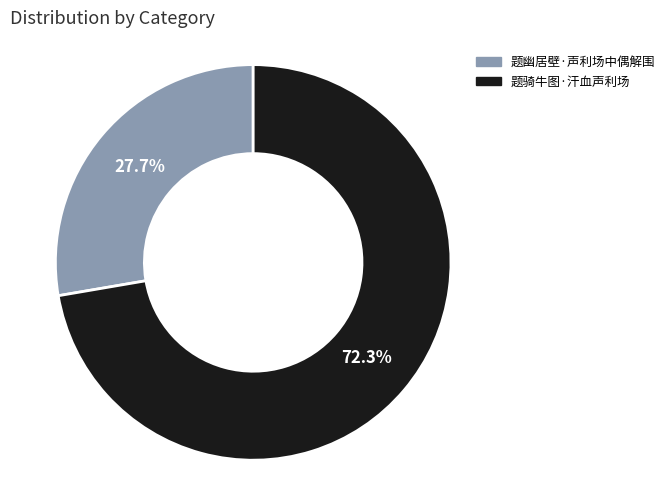

What is the smallest slice in the pie chart?

题幽居壁·声利场中偶解围